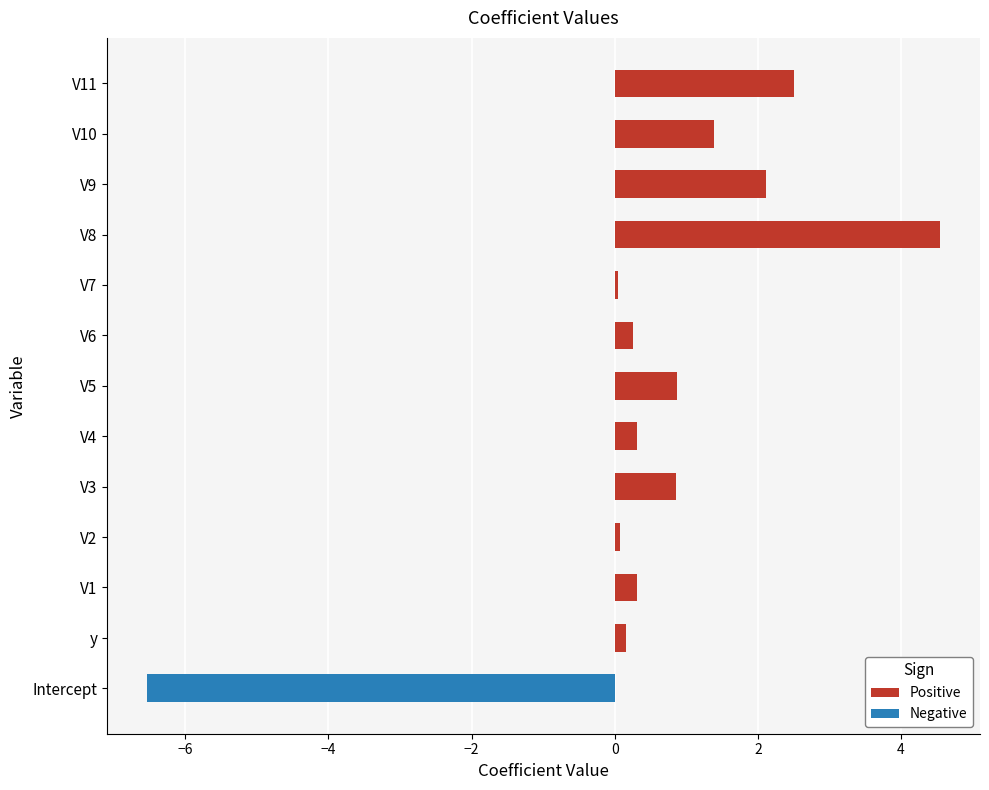

Reading right to left, transcribe all the data shown in this chart.

Positive: 2.5	1.4	2.1	4.6	0.0	0.3	0.9	0.3	0.9	0.1	0.3	0.2	0.0
Negative: 0.0	0.0	0.0	0.0	0.0	0.0	0.0	0.0	0.0	0.0	0.0	0.0	-6.5